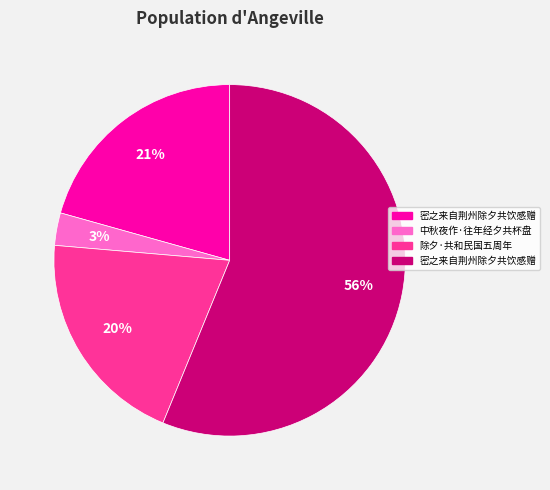

Does any single category account for the majority?

Yes